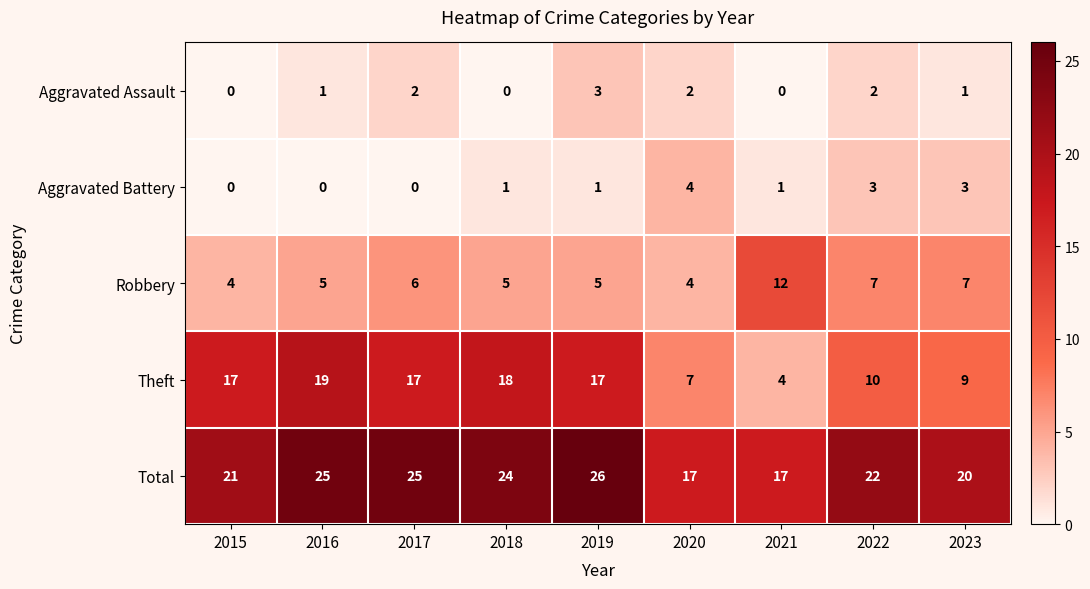

What is the difference between the highest and lowest values at 2019?

25